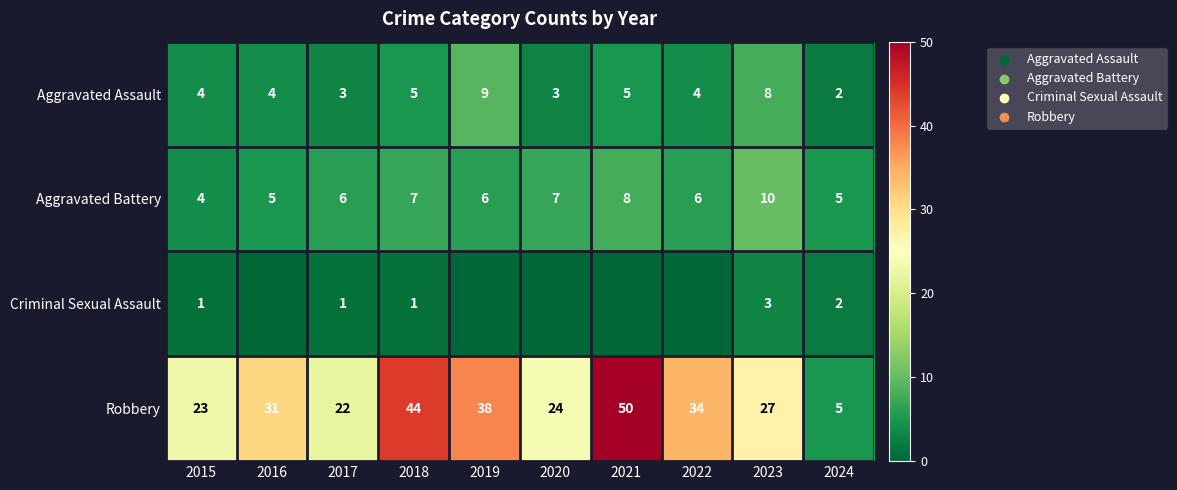

Is the value of Aggravated Battery at 2023 greater than the value of Aggravated Assault at 2021?

Yes